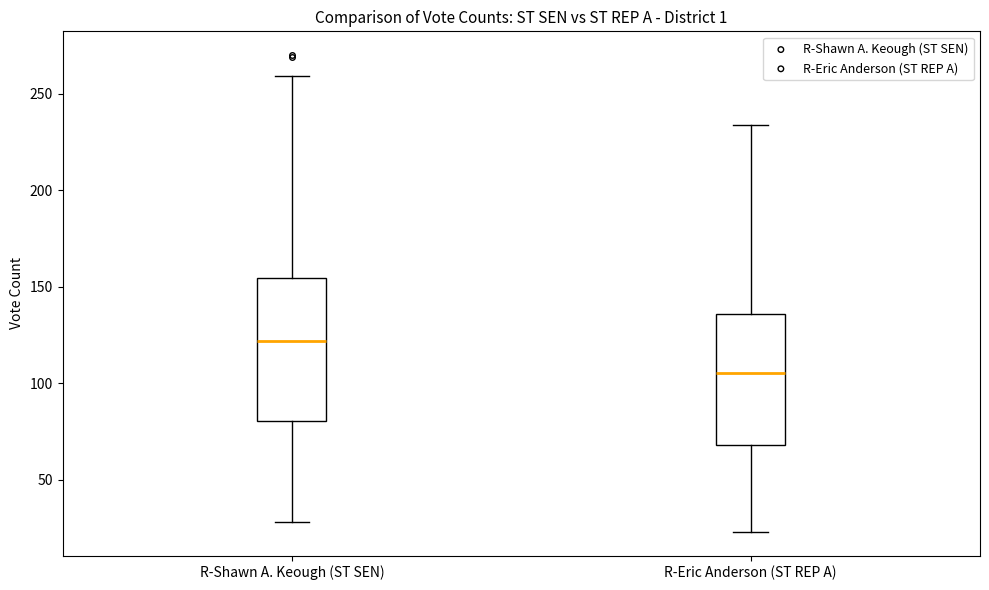

Which box has the lowest median line?

R-Eric Anderson (ST REP A)